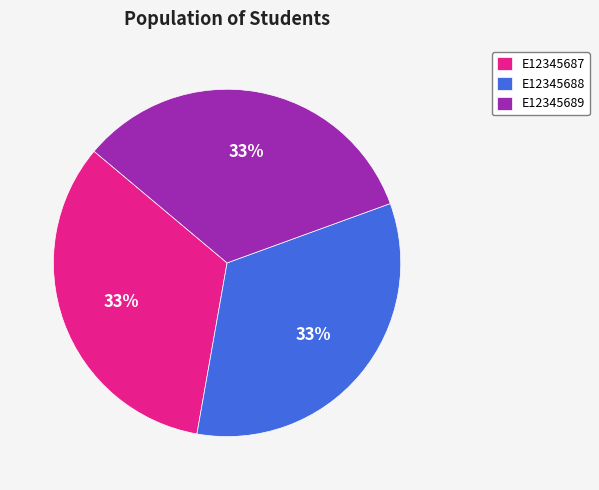

To the nearest percent, what portion does E12345688 represent?

33%